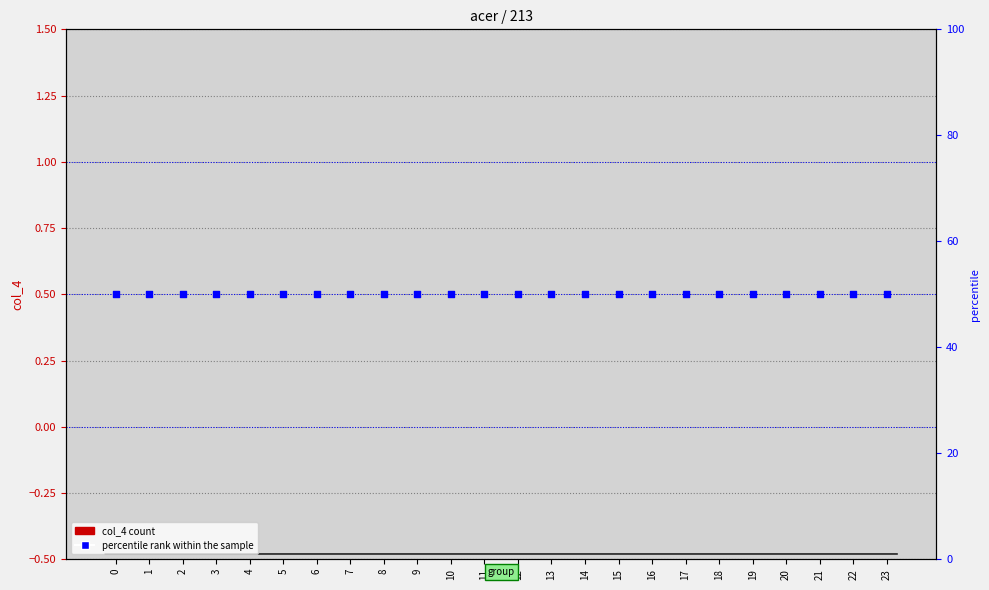

What are all the series names shown in the legend?

col_4, percentile rank within the sample